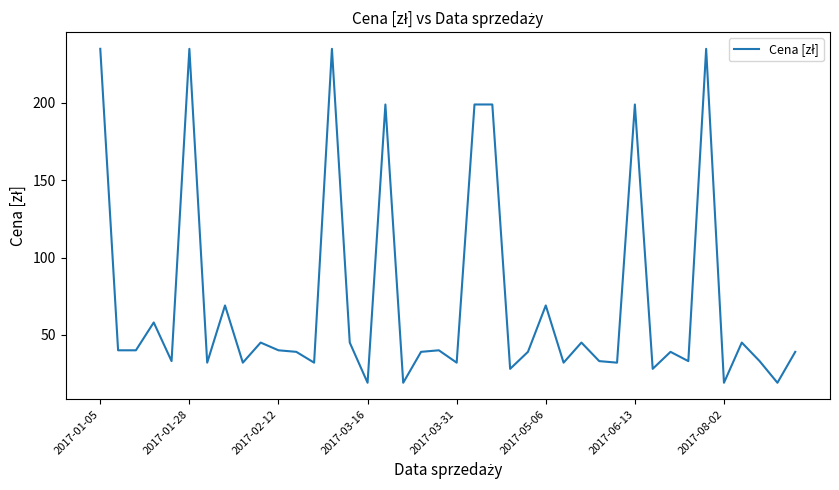

What is the difference between the maximum and minimum values?

216